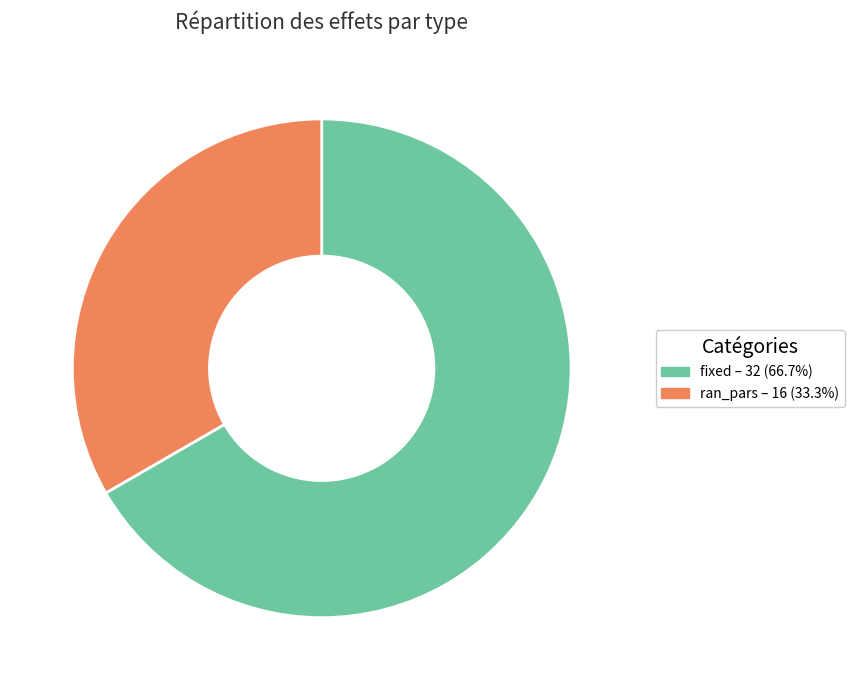

Which slice represents more than half of the pie?

fixed